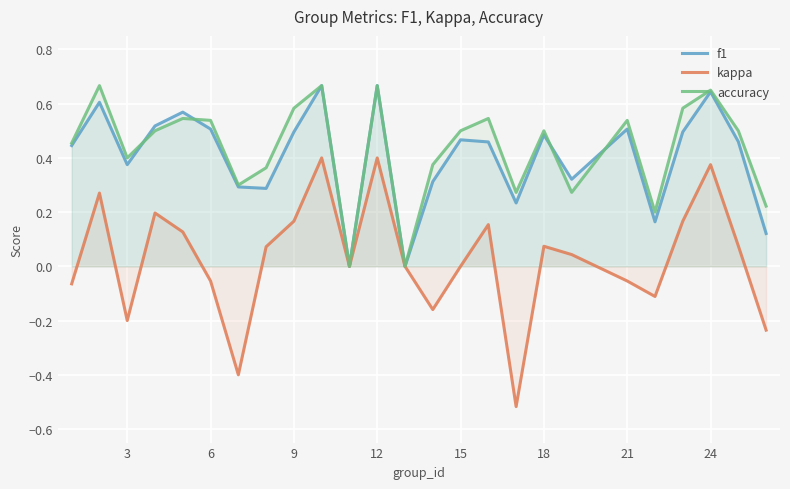

Which series has the largest range (max minus min)?

kappa